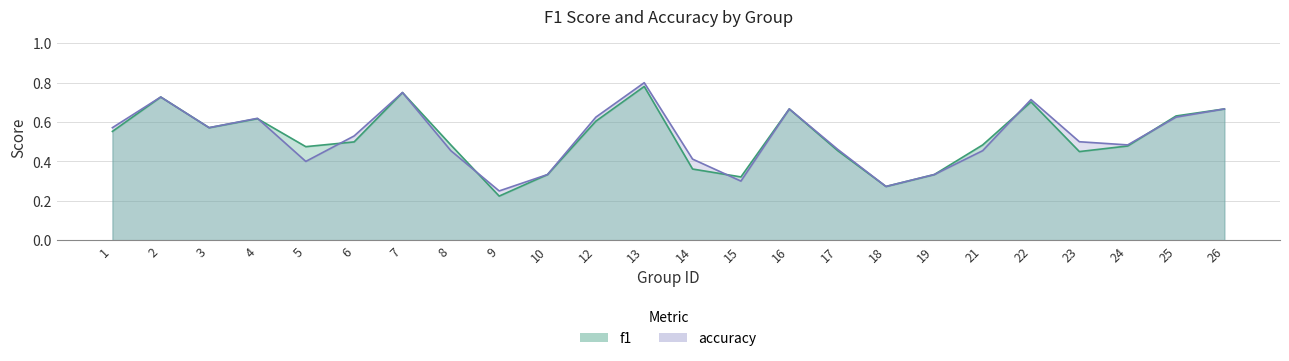

What are all the series names shown in the legend?

f1, accuracy